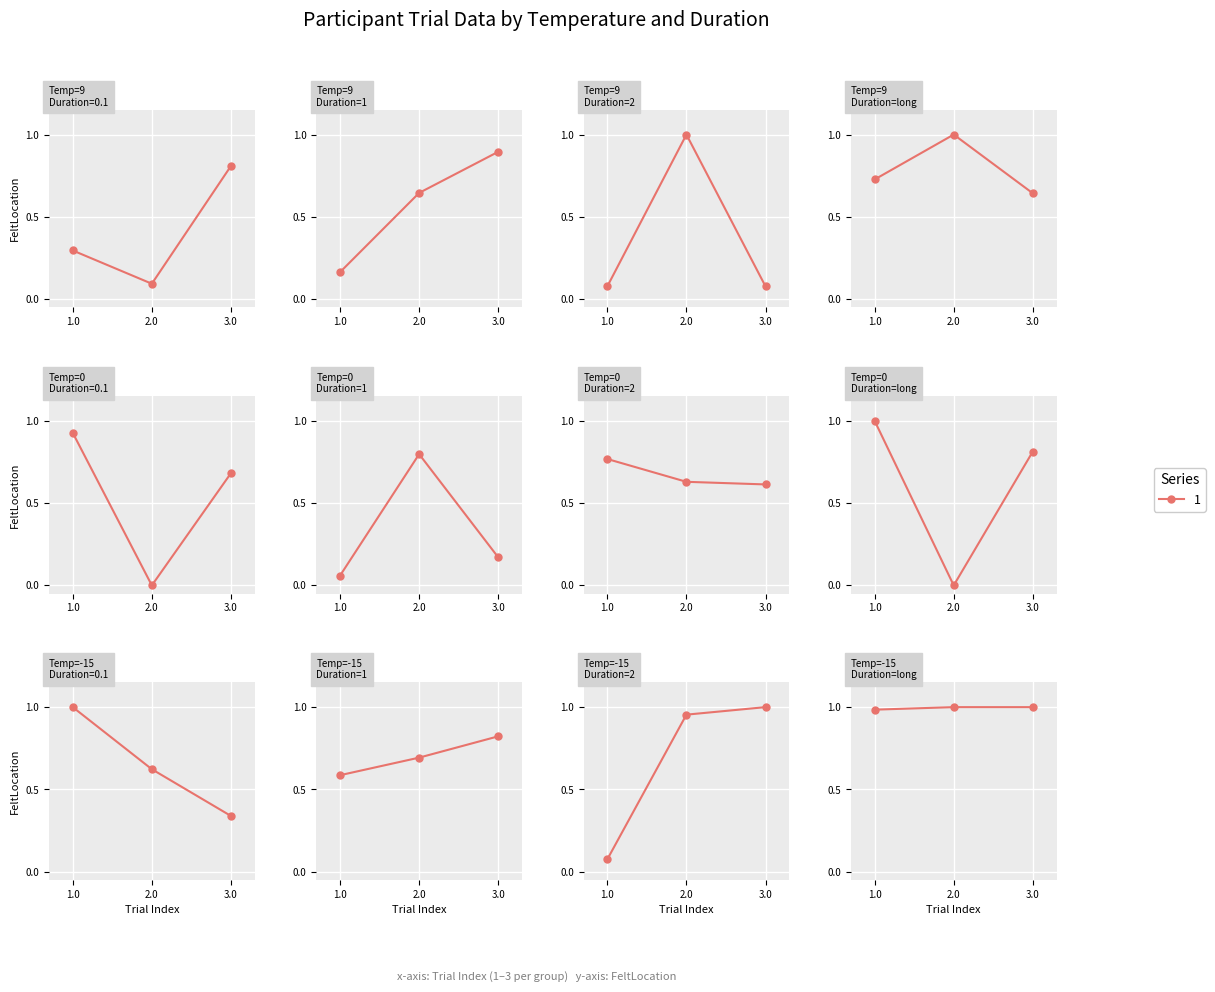

True or false: FeltLocation has a value of 0.5 at 8.

False